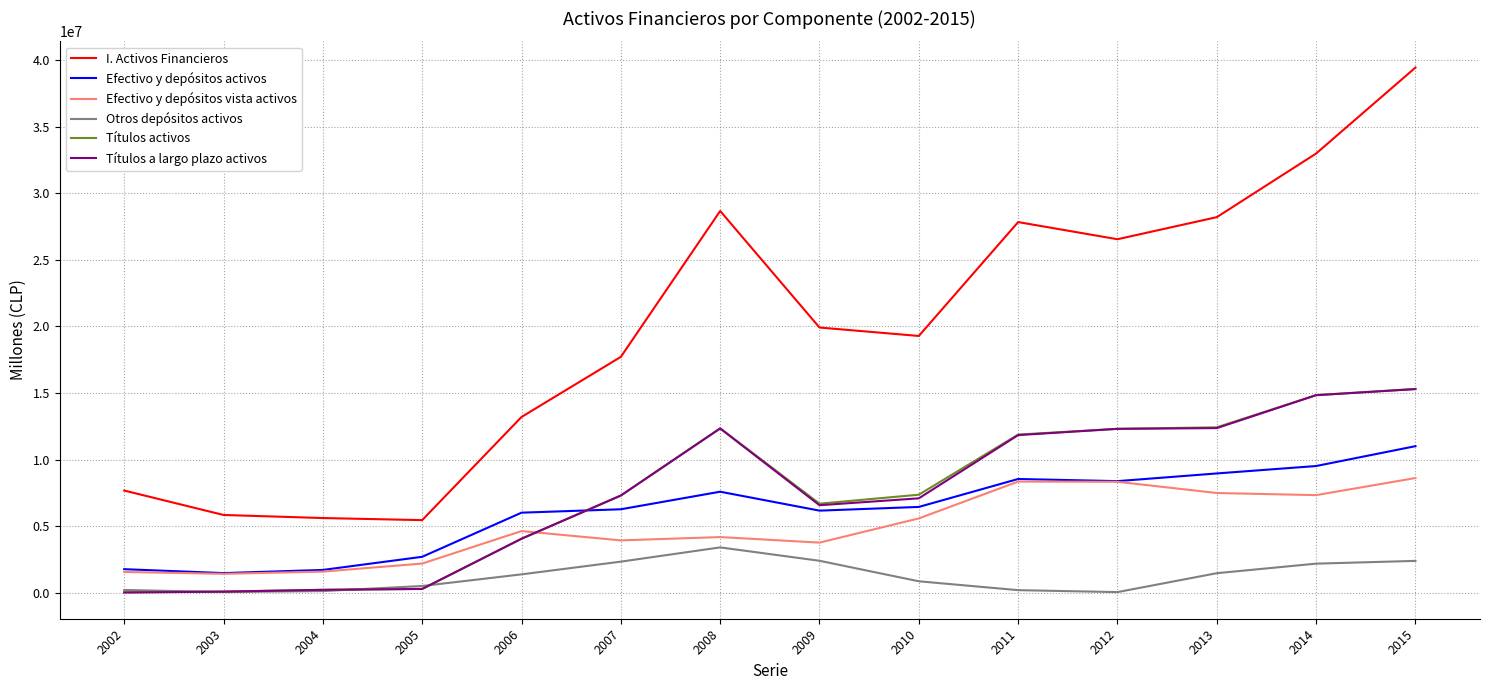

At which label does Títulos a largo plazo activos reach its peak?

2015